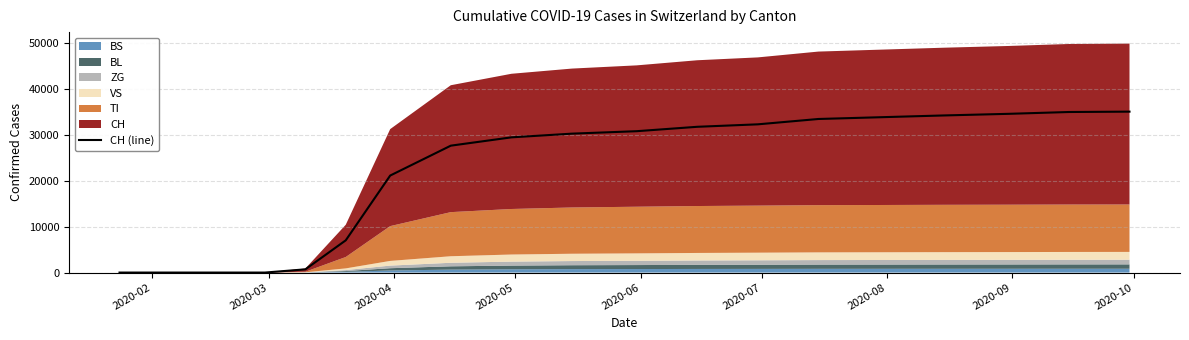

Which has a higher value, 2020-09 or 2020-10?

2020-10